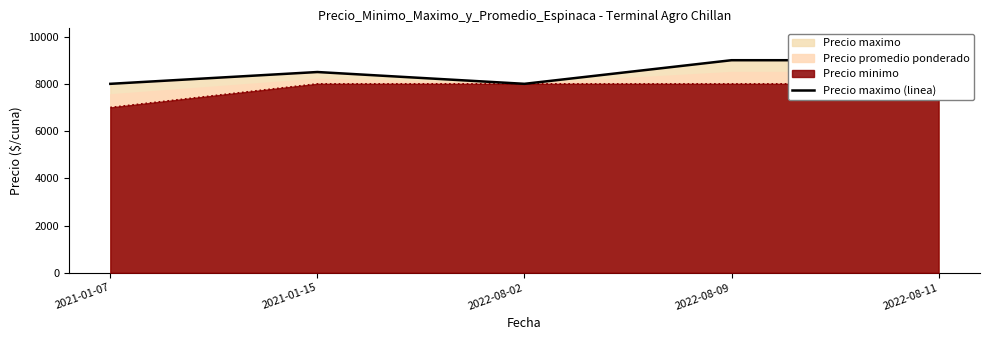

List the labels in order of value, smallest first.

2021-01-07, 2022-08-02, 2021-01-15, 2022-08-09, 2022-08-11